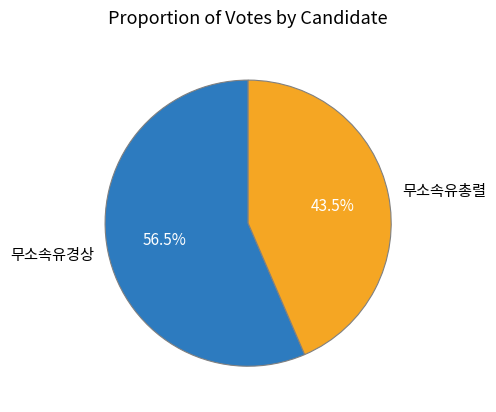

How many segments does this pie chart have?

2